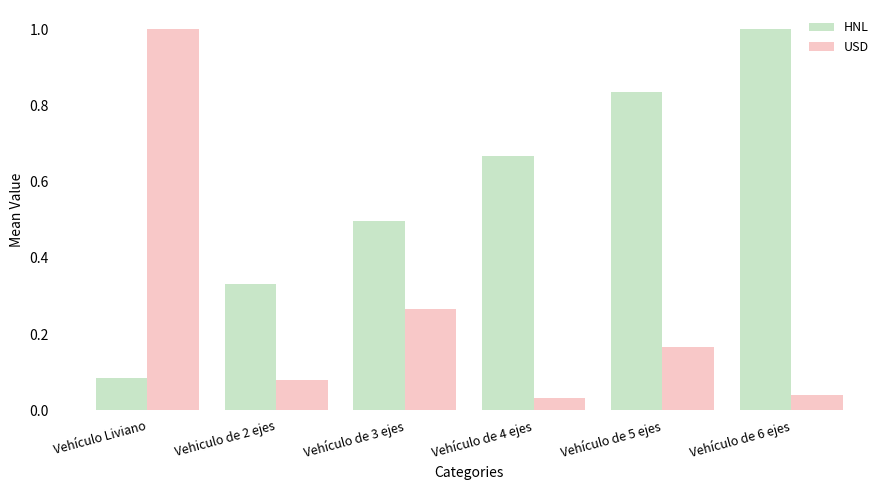

The value of HNL at Vehículo de 4 ejes is 0.2. True or false?

False